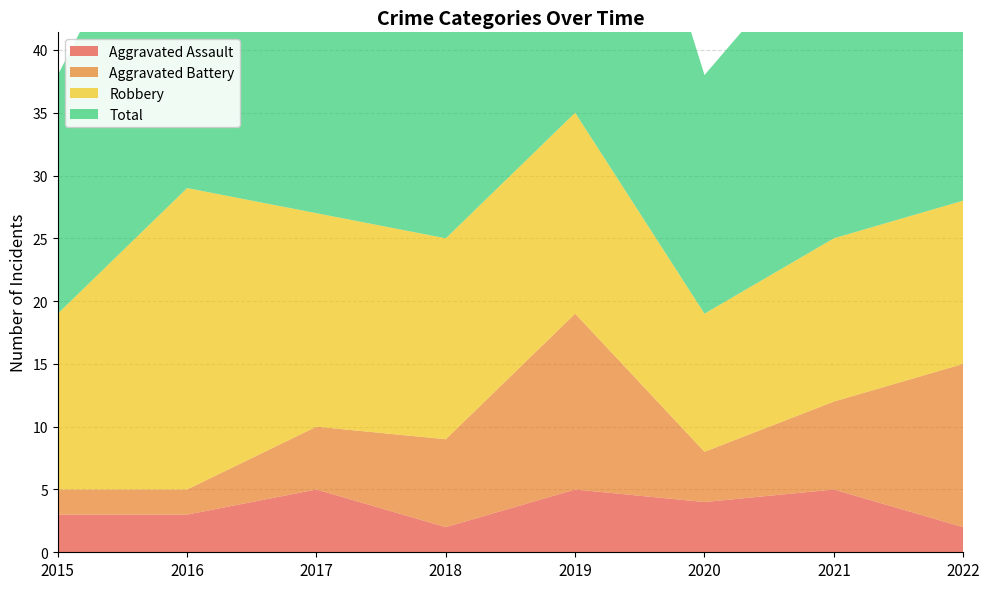

Reading right to left, list all the values displayed in this chart.

Aggravated Assault: 2022=2	2021=5	2020=4	2019=5	2018=2	2017=5	2016=3	2015=3
Aggravated Battery: 2022=13	2021=7	2020=4	2019=14	2018=7	2017=5	2016=2	2015=2
Robbery: 2022=13	2021=13	2020=11	2019=16	2018=16	2017=17	2016=24	2015=14
Total: 2022=29	2021=25	2020=19	2019=36	2018=27	2017=27	2016=29	2015=19